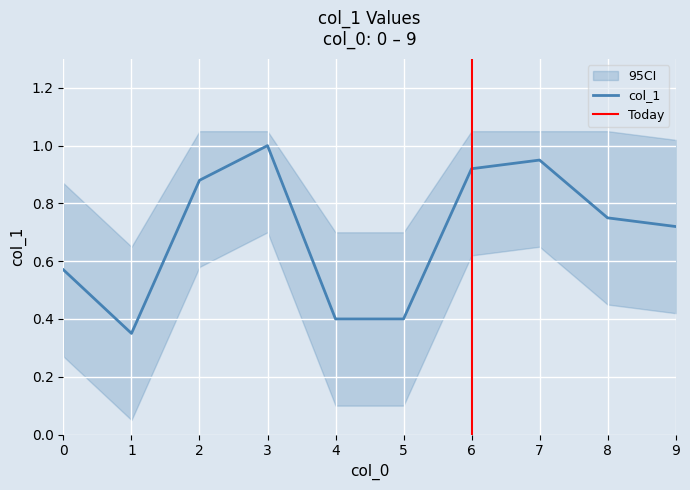

What is the value of the 9th point from the left?

0.8